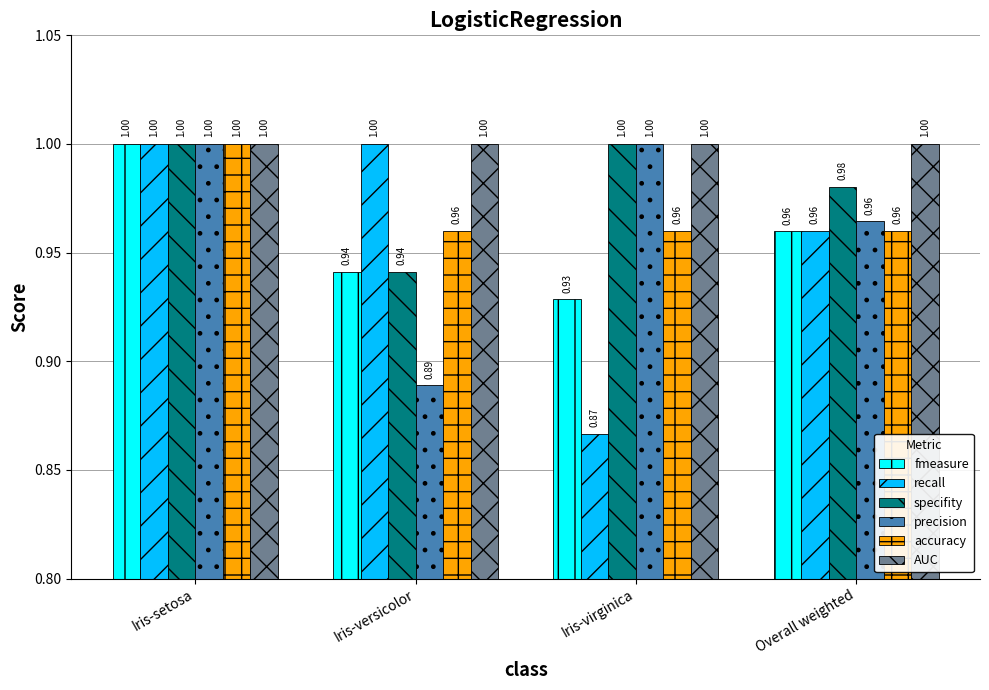

Rank the categories by fmeasure value from lowest to highest.

Iris-virginica, Iris-versicolor, Overall weighted, Iris-setosa